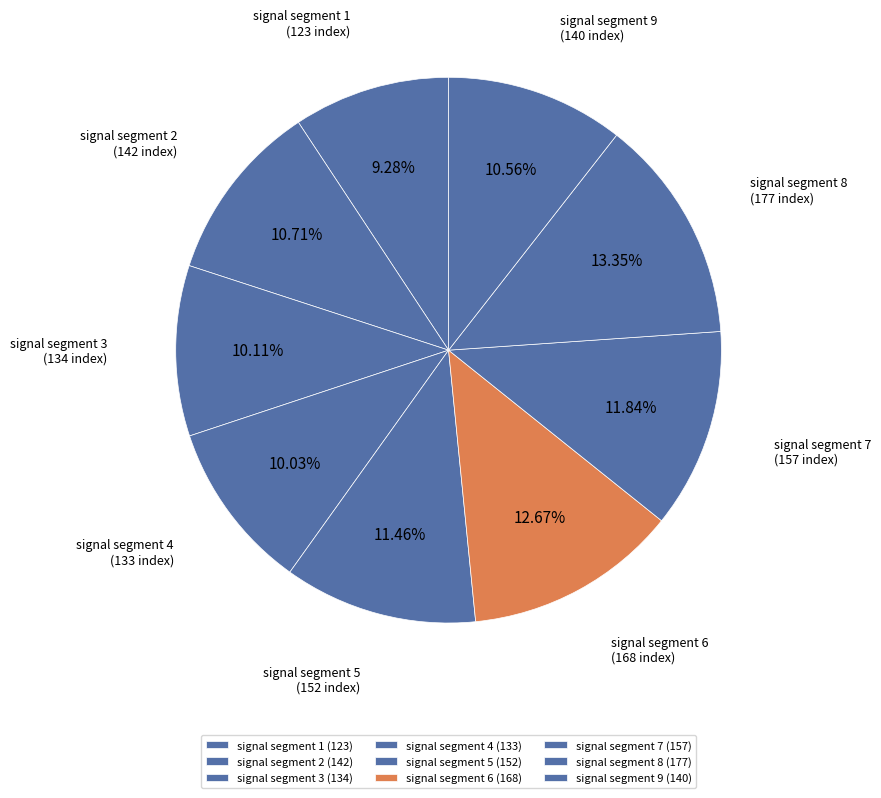

Approximately how many times larger is the value at signal segment 9 compared to signal segment 2?

1.0